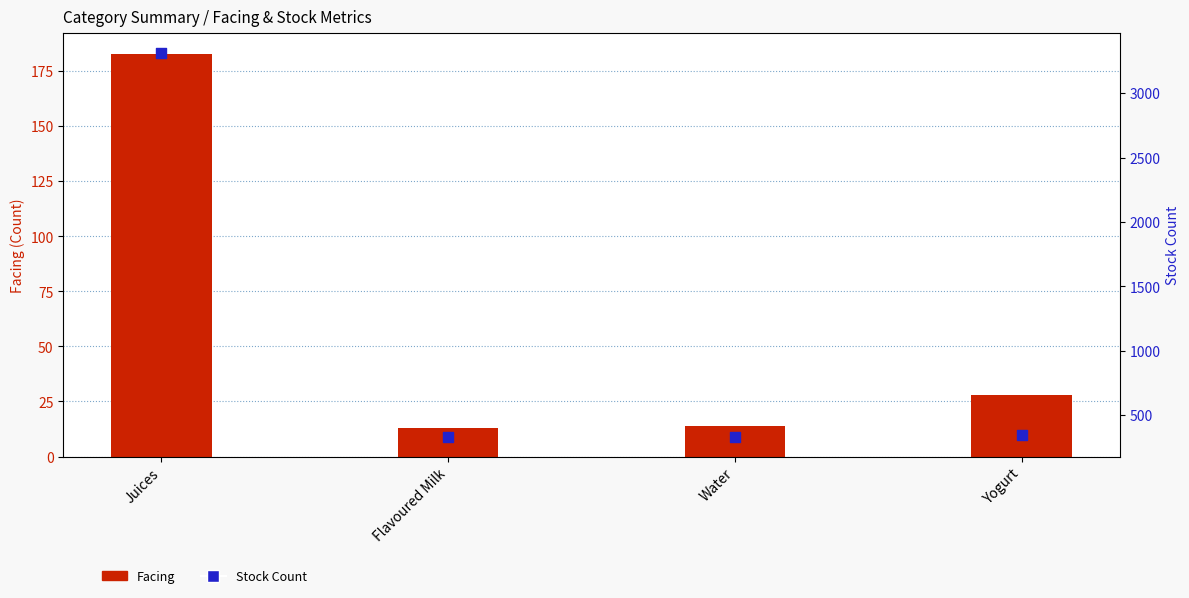

What is the total value across all series at Water?

342